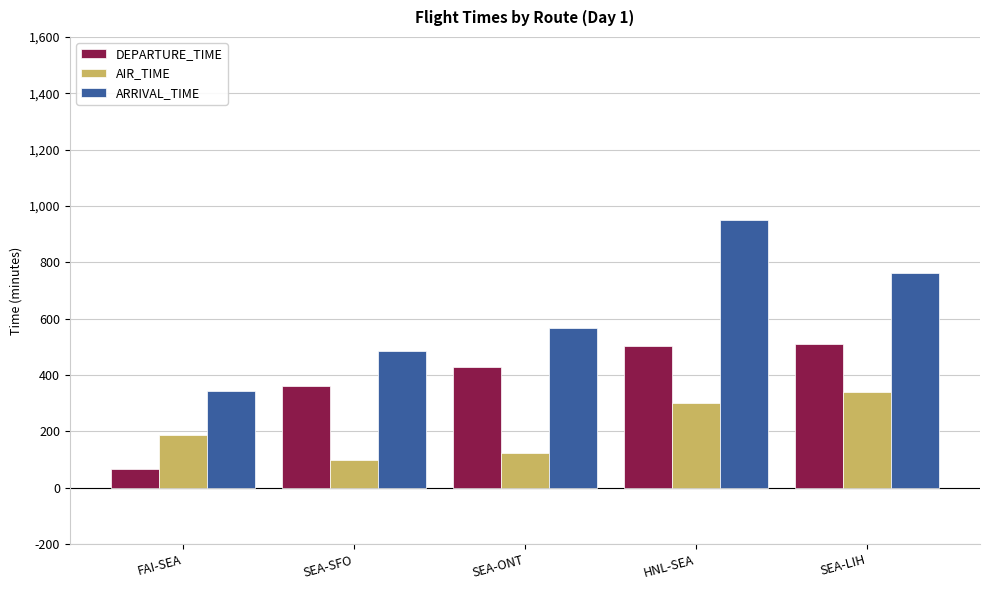

What is the difference between the maximum and minimum values in the DEPARTURE_TIME series?

442